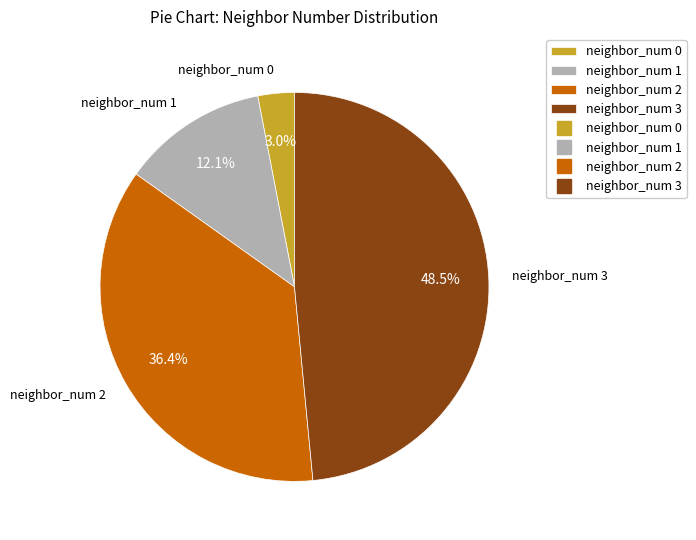

How many segments does this pie chart have?

4